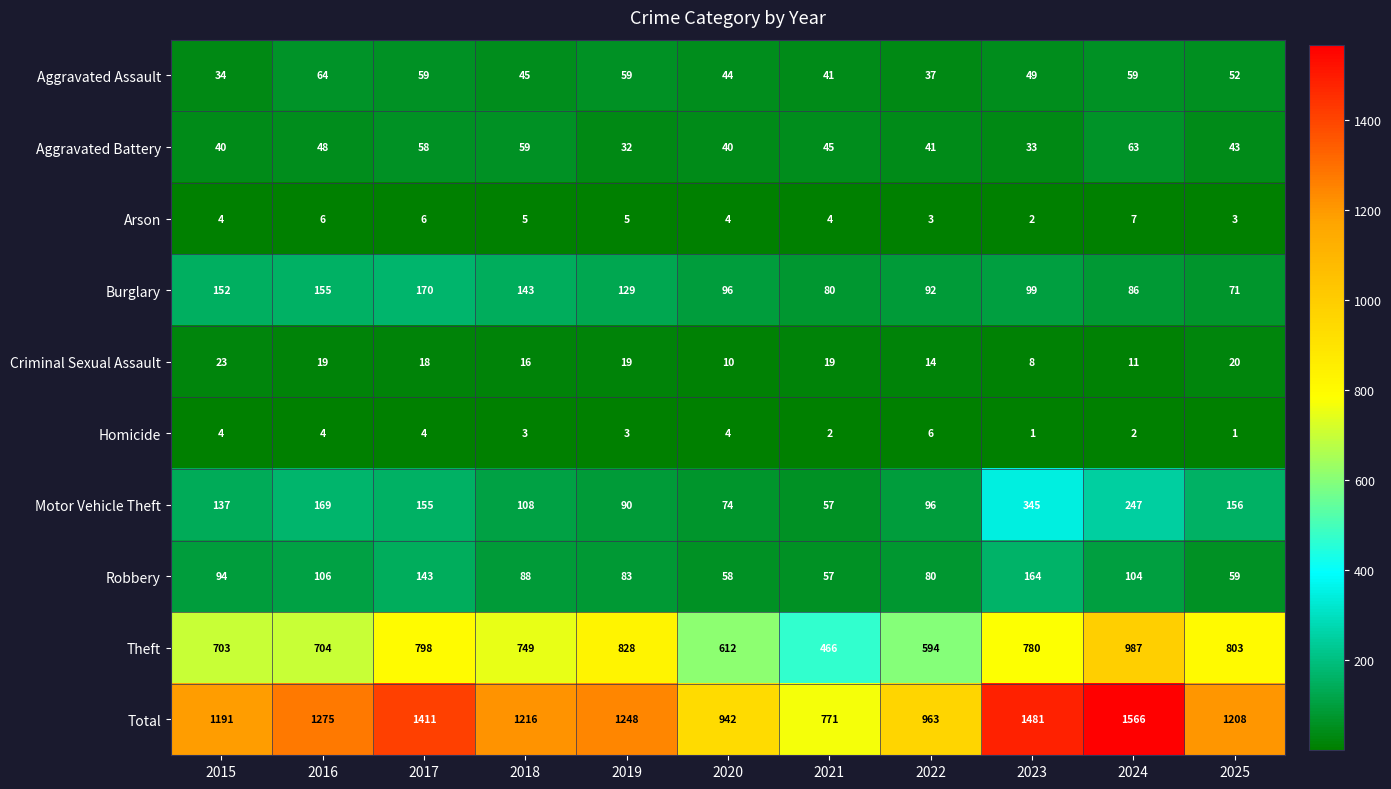

What is the difference between the Criminal Sexual Assault values at 2017 and 2020?

8